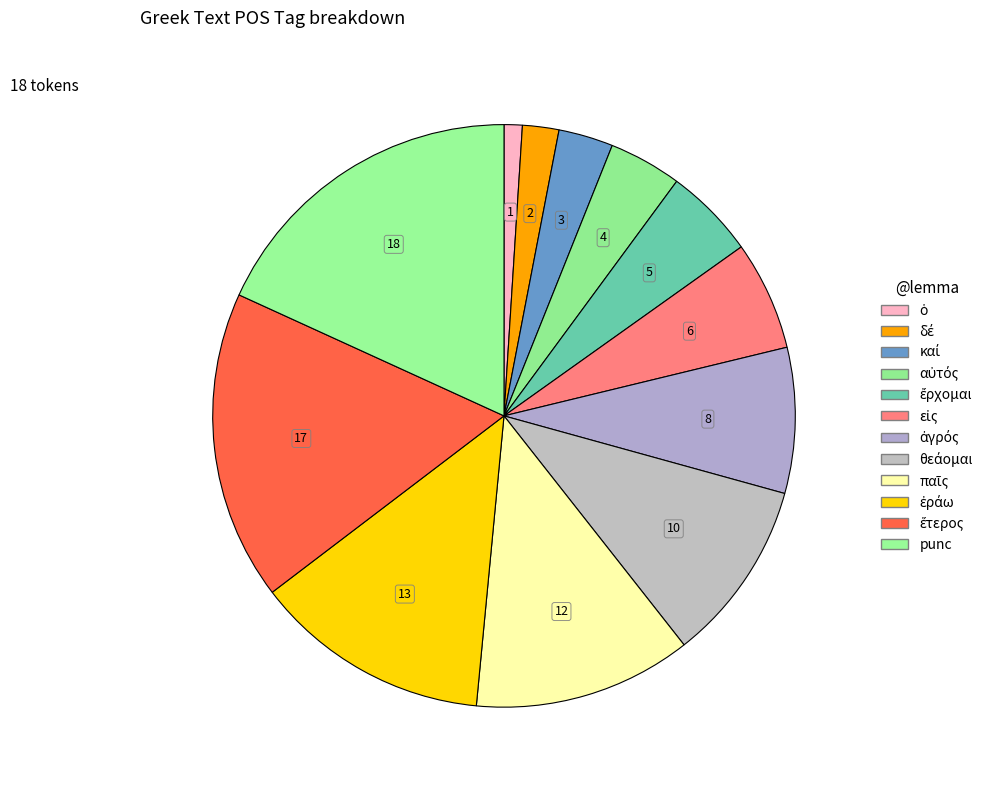

Is there any slice that represents more than half of the pie?

No